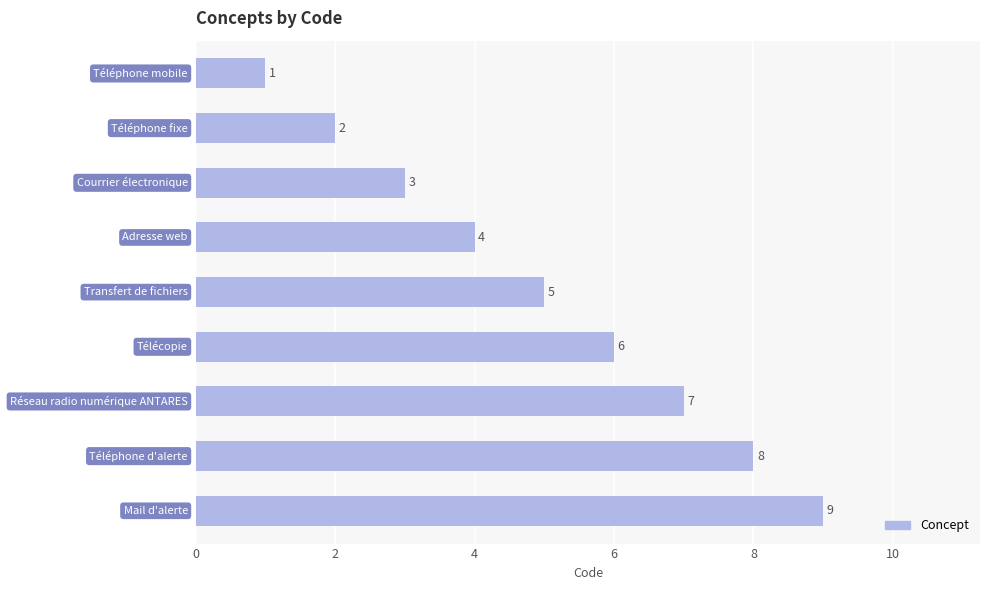

What is the difference between the second highest and second lowest values?

6